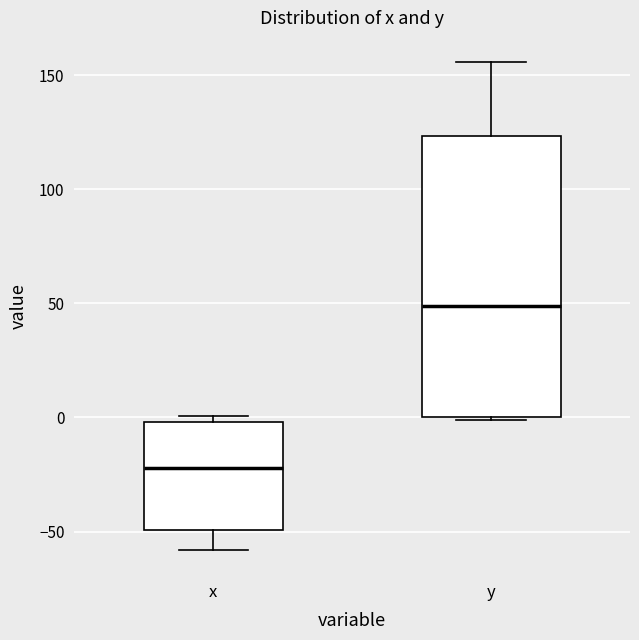

Reading left to right, transcribe this box plot: for each box, give where its median line is, the range the box spans, and where its two whiskers end, as read against the y-axis. The values are not printed on the chart, so give them approximately, as read against the axis.

x: median -20, box -50 to 0, whiskers -60 to 0 (just above the box's upper edge)
y: median 50, box 0 to 125, whiskers 0 to 155